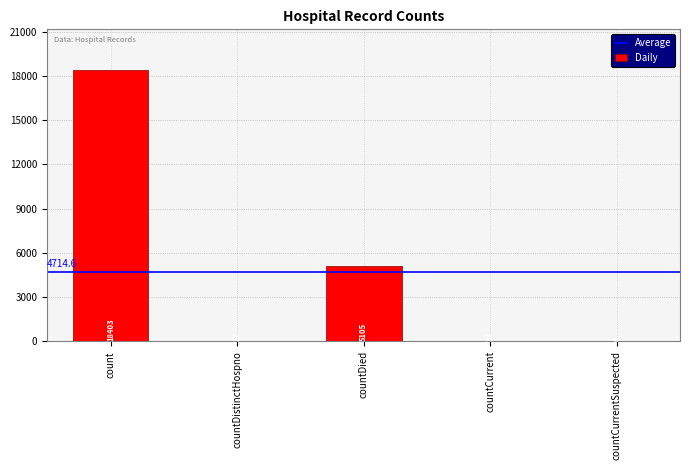

How many series are shown in this chart?

1